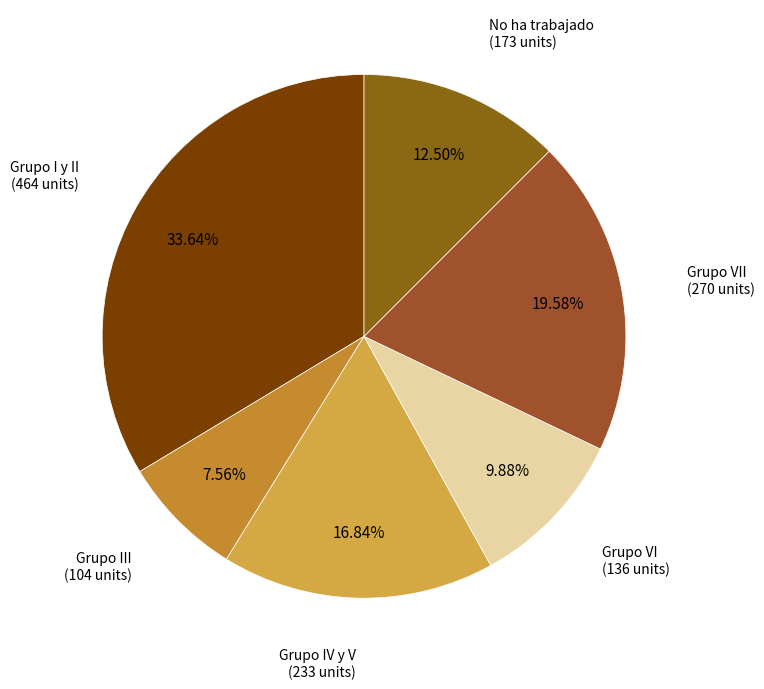

To the nearest percent, what is the difference between the largest and smallest slice percentages?

26%